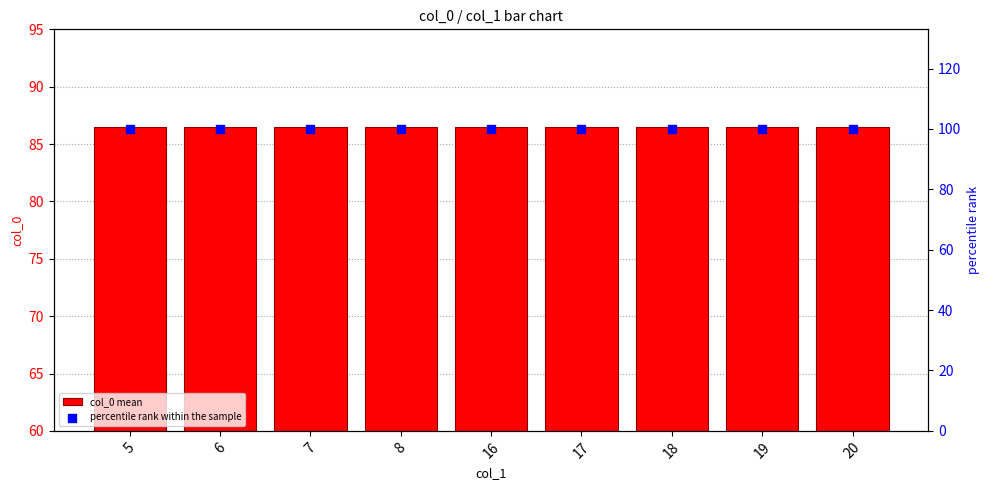

Is the value of percentile rank within the sample at 16 greater than the value of col_0 mean at 6?

Yes